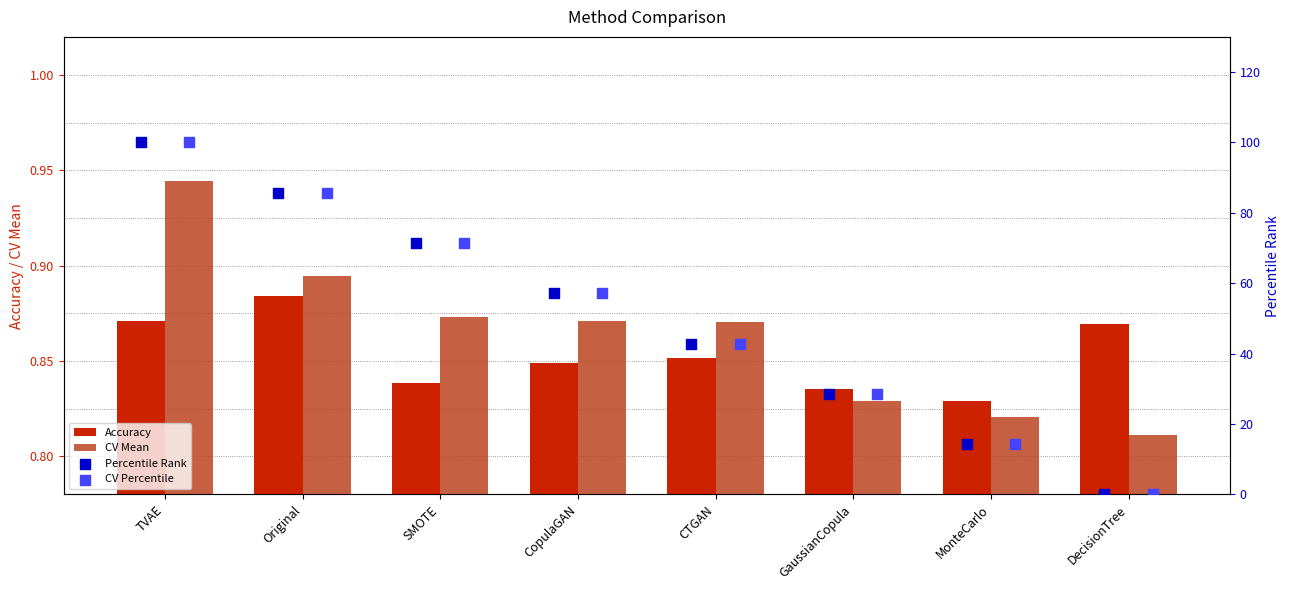

Is the value of Accuracy at DecisionTree greater than the value of CV Mean at Original?

No